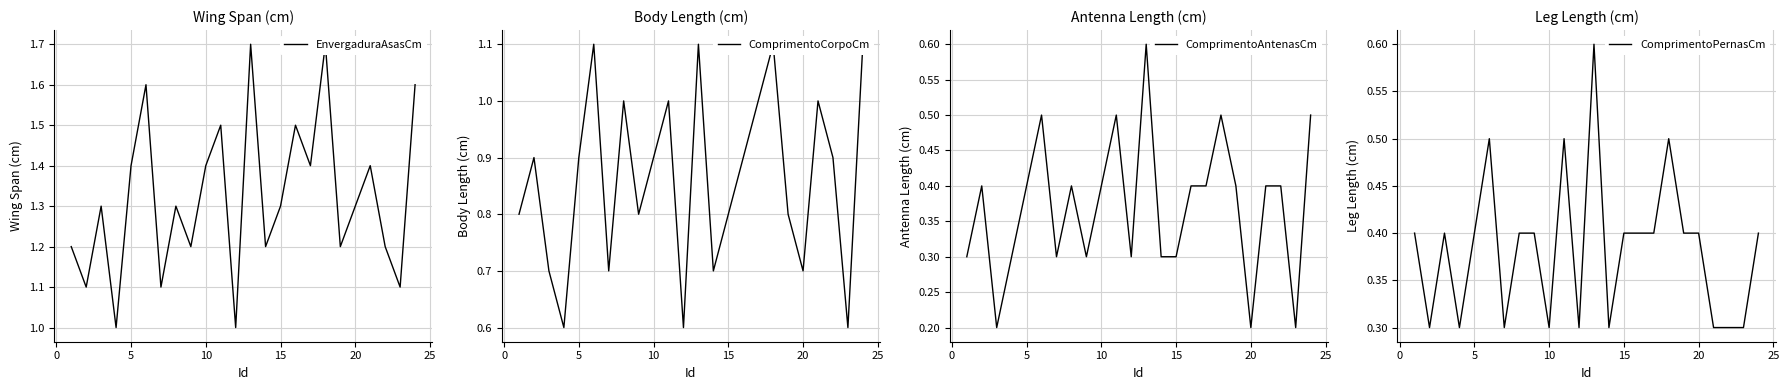

What is the difference between the second highest and second lowest values in the EnvergaduraAsasCm series?

0.7